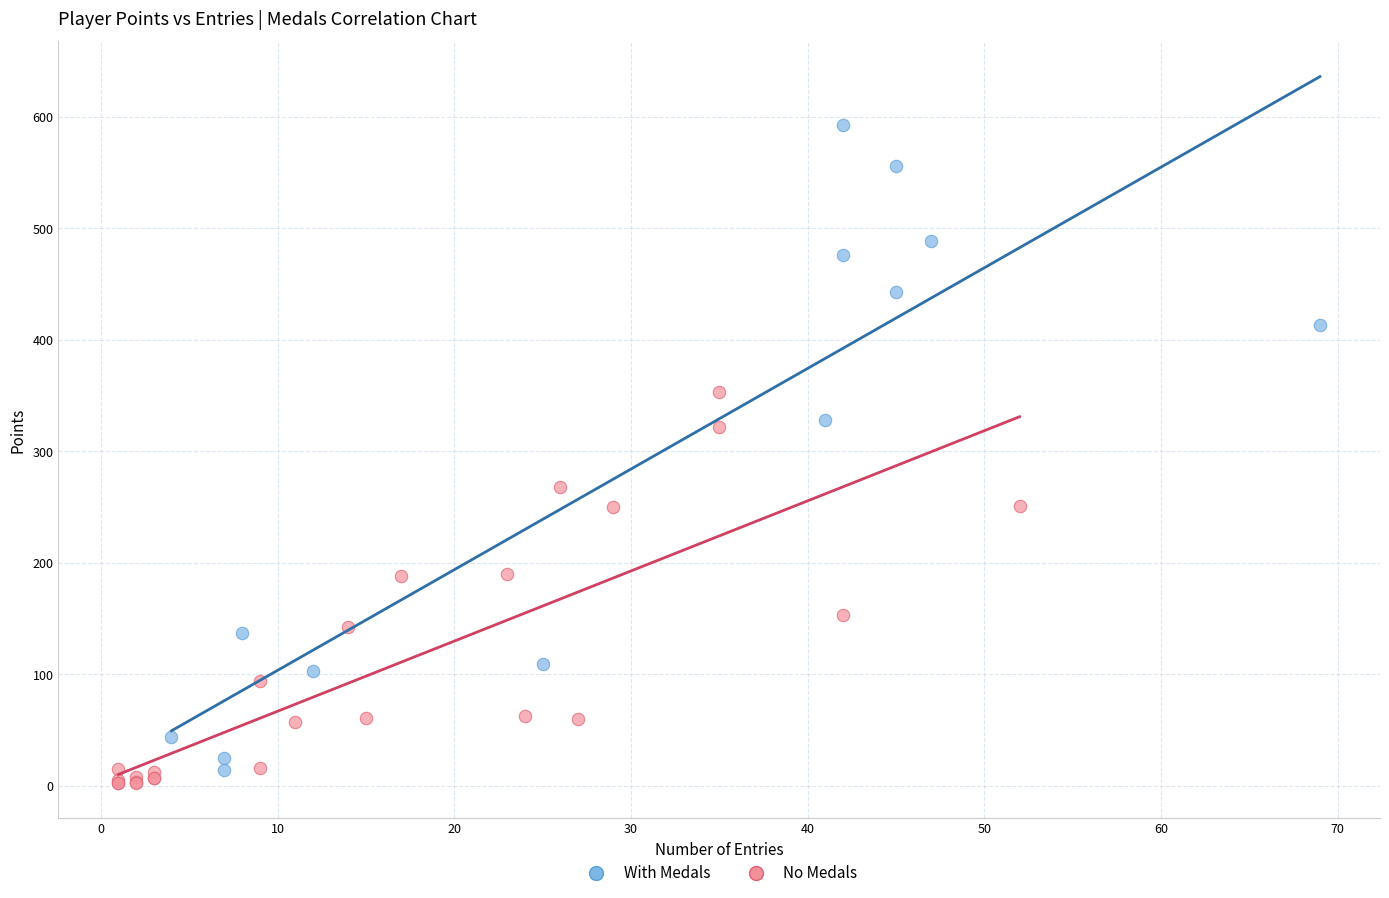

Which series has the largest Y range (max minus min)?

With Medals